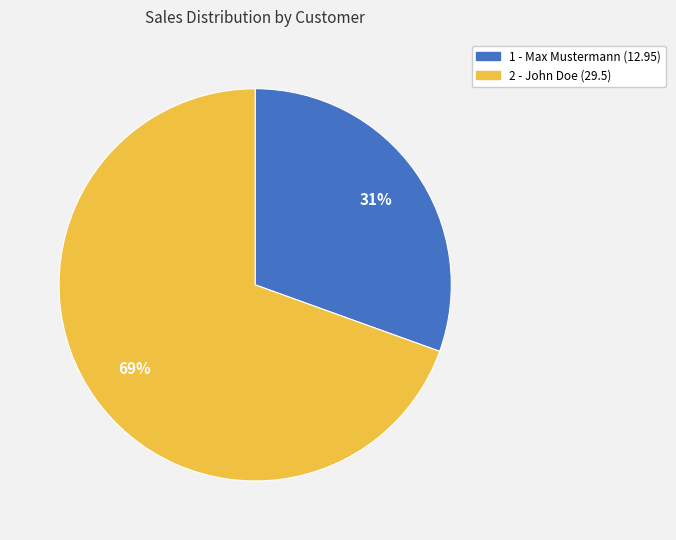

How many slices are in this pie chart?

2